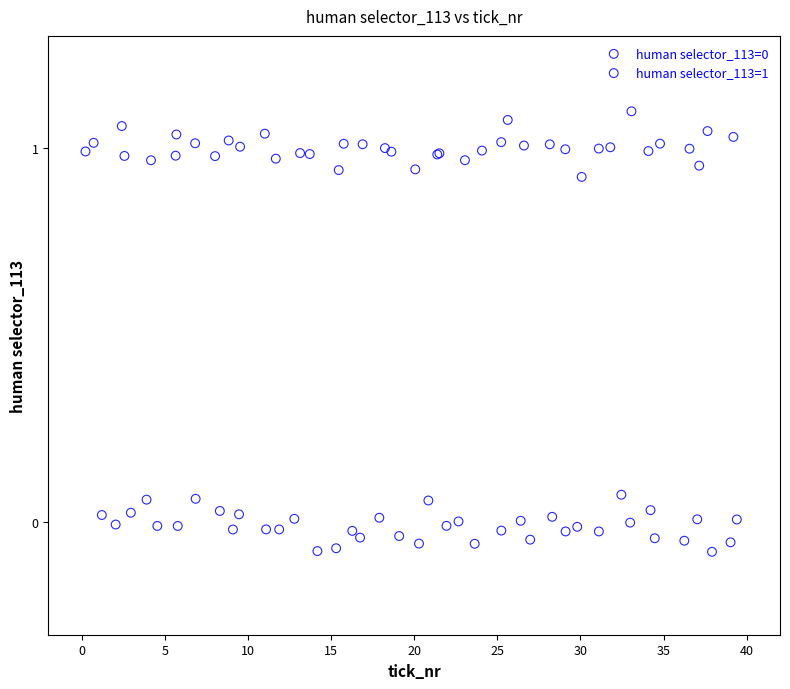

Which series contains the highest Y value?

human selector_113=1